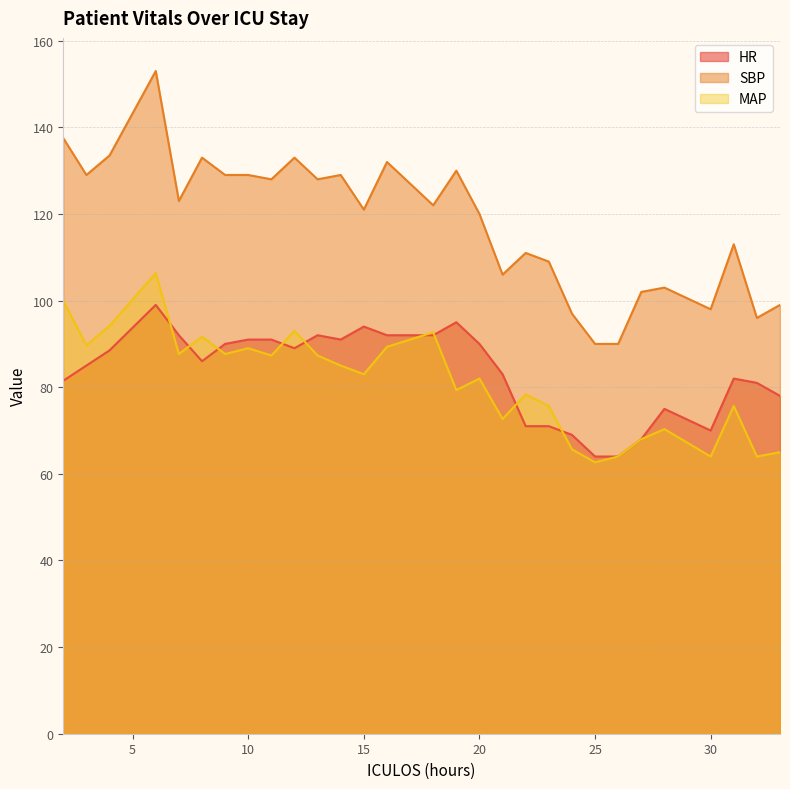

At how many categories does at least one series exceed 134?

2